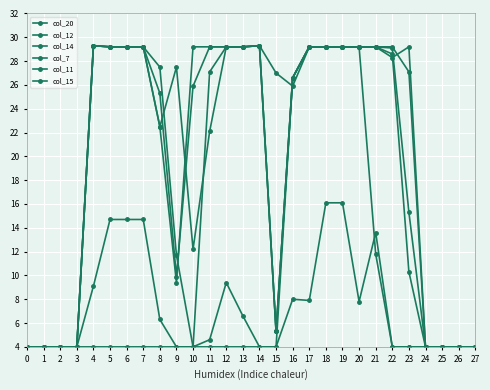

After their last crossing, which series has the higher values: col_12 or col_14?

col_14